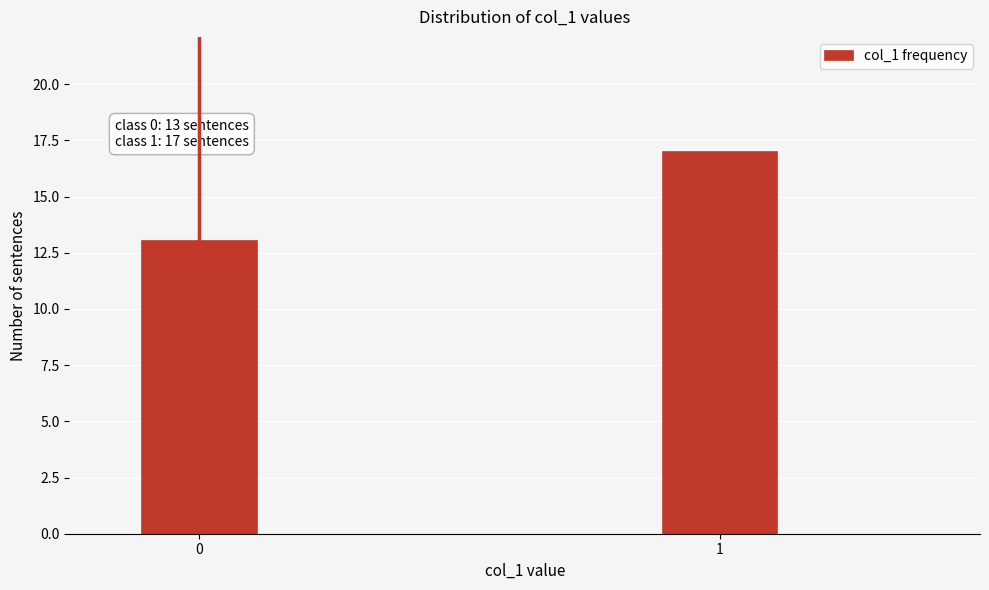

Reading left to right, list all the values displayed in this chart.

13	17